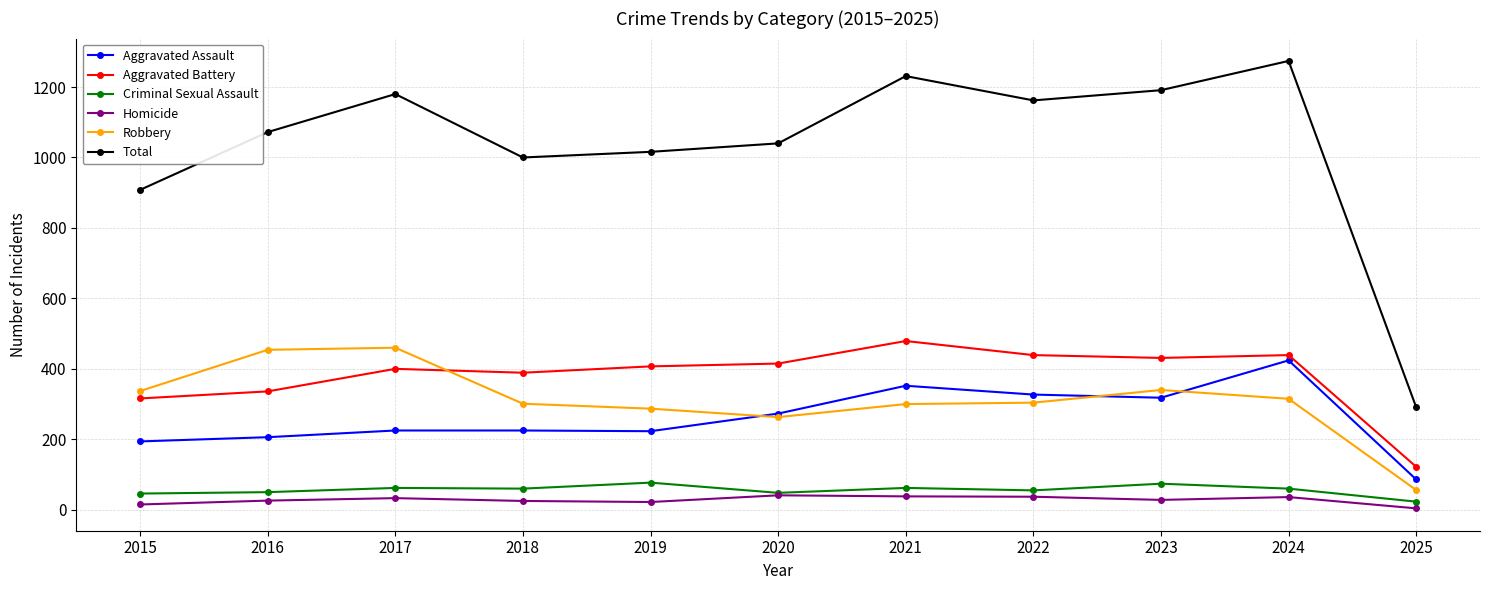

How many series are shown in this chart?

6